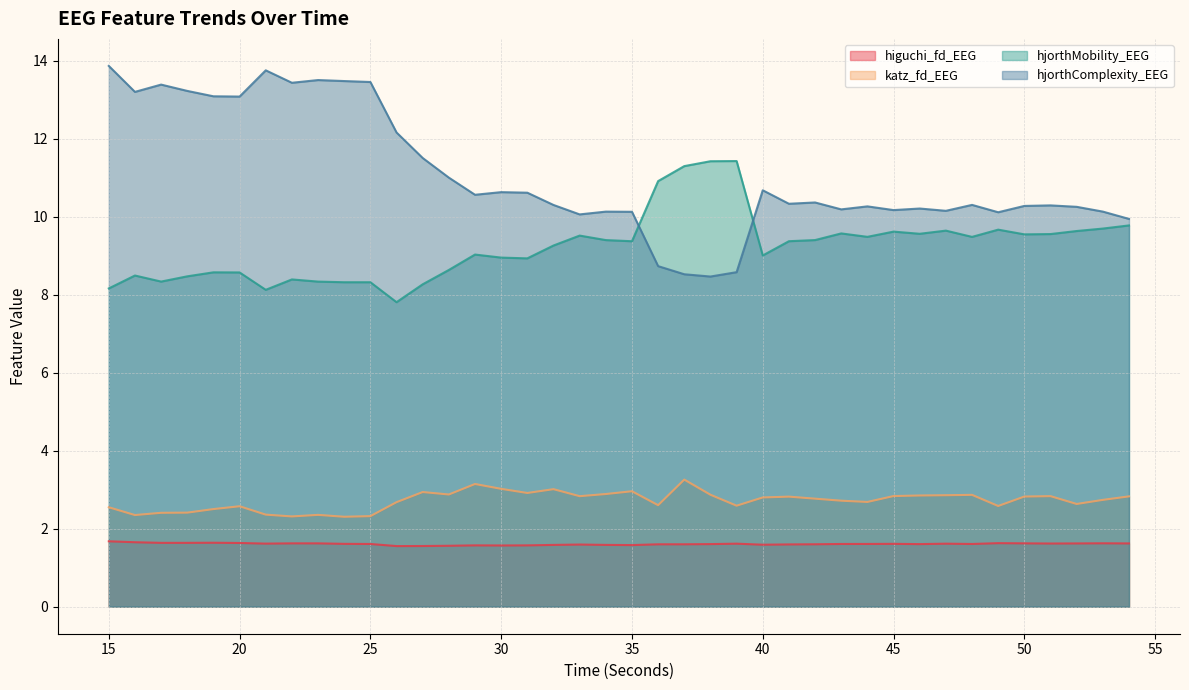

Rank the series by their maximum value, from highest to lowest.

hjorthComplexity_EEG, hjorthMobility_EEG, katz_fd_EEG, higuchi_fd_EEG